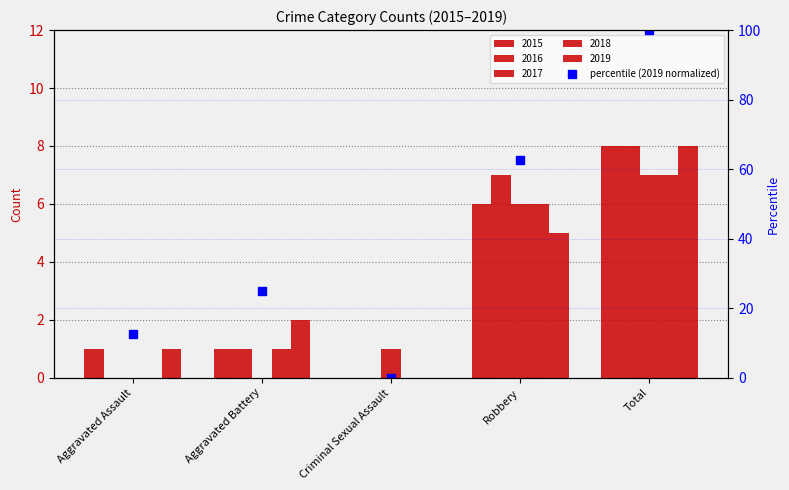

What is the change in value from Criminal Sexual Assault to Robbery?

+62.5